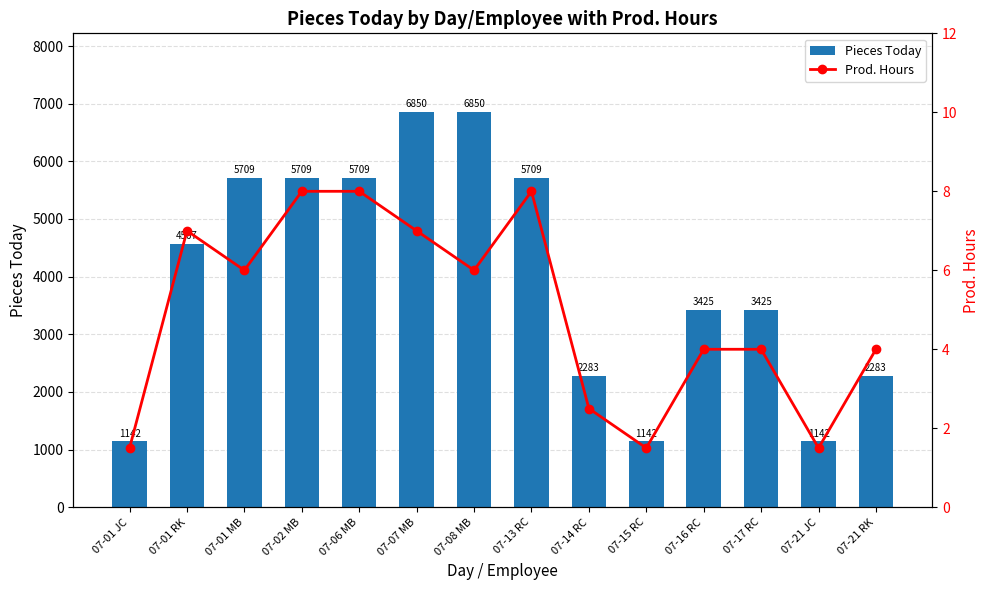

What are all the series names shown in the legend?

Pieces Today, Prod. Hours